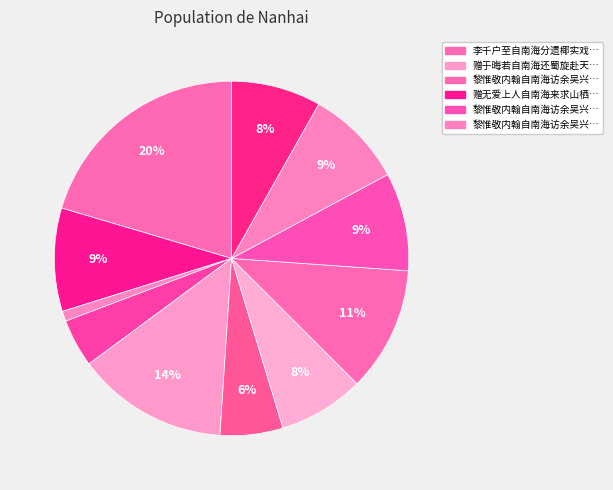

How many slices are in this pie chart?

11